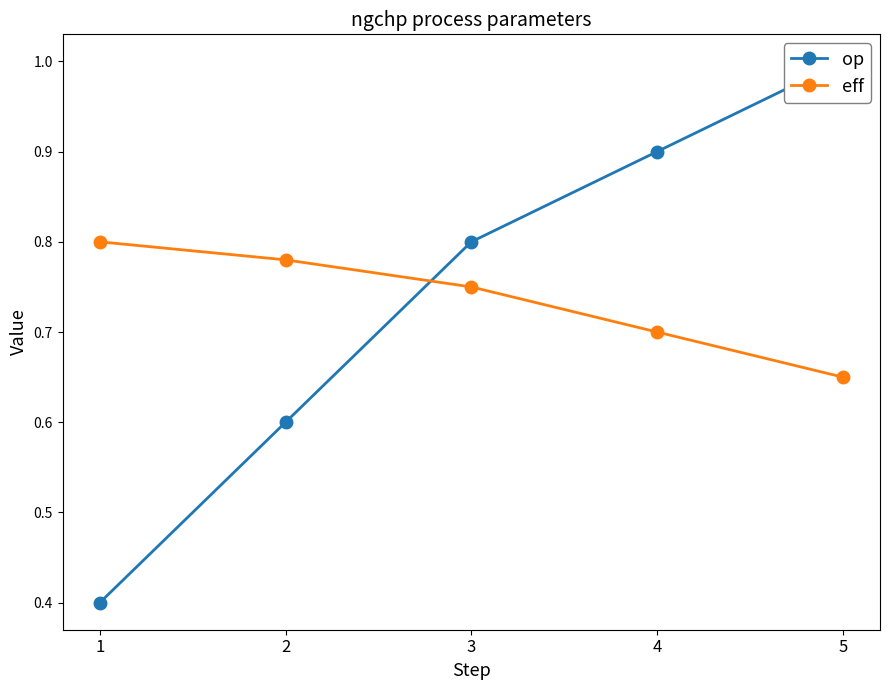

Between 5 and 2, which is larger?

5